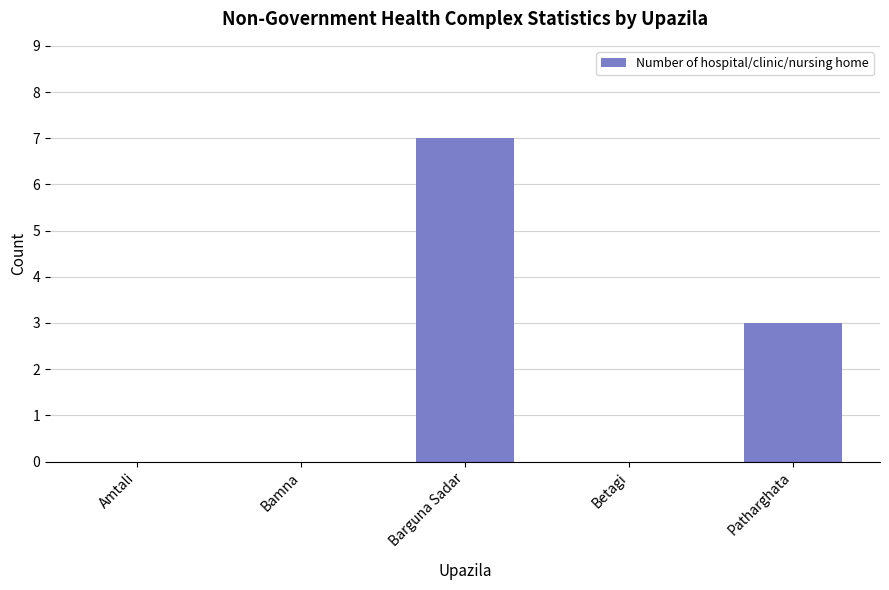

What is the change in value from Barguna Sadar to Betagi?

-7